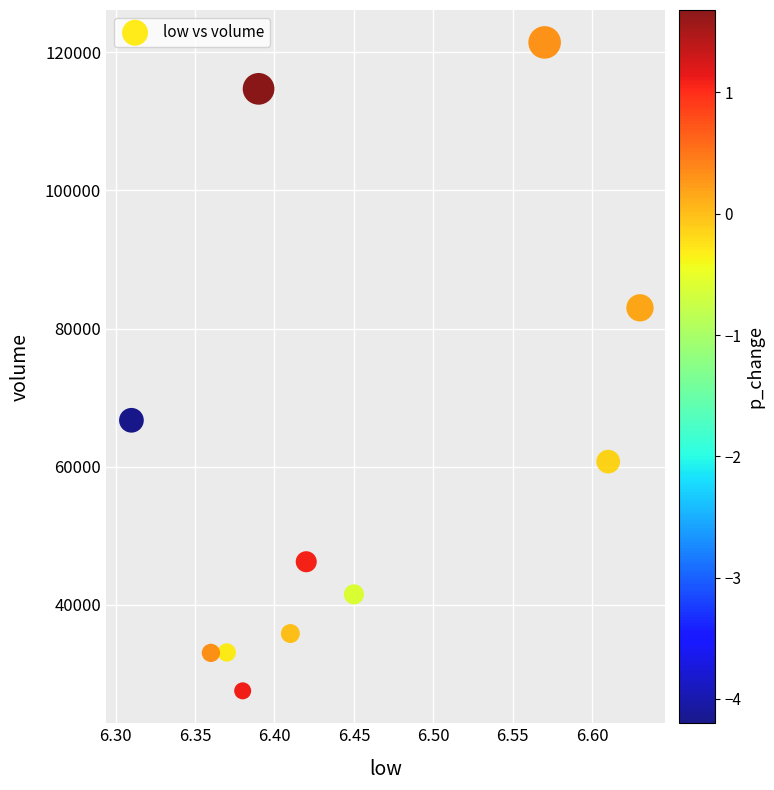

What is the range of Y values (max minus min)?

93851.4